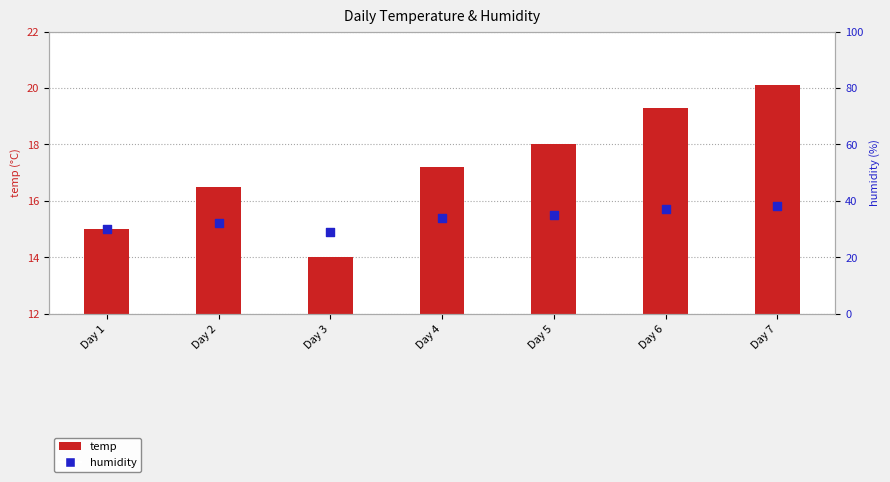

What are all the series names shown in the legend?

temp, humidity